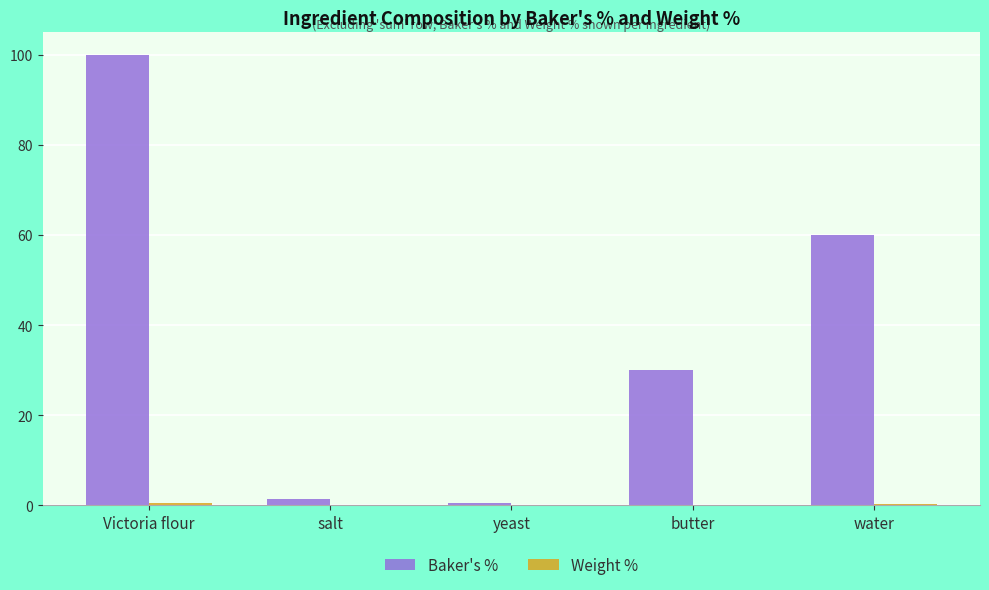

Which series has the largest total across all categories?

Baker's %